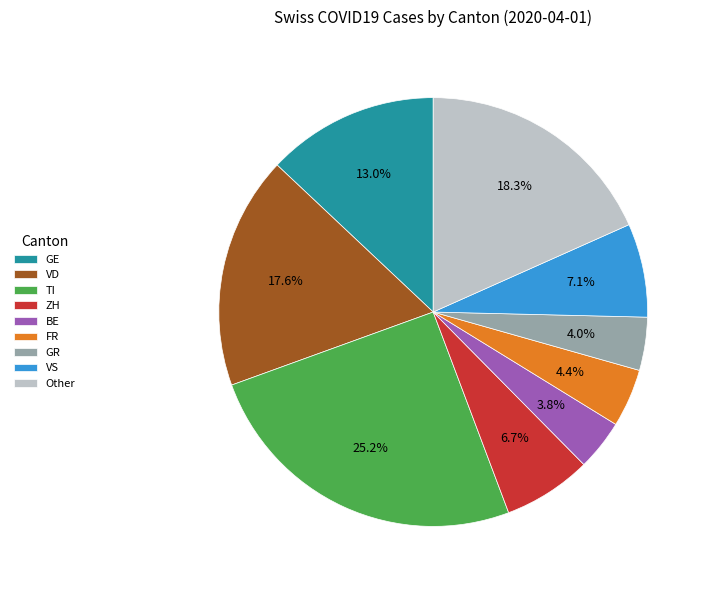

To the nearest percent, what is the difference between the largest and smallest slice percentages?

21%